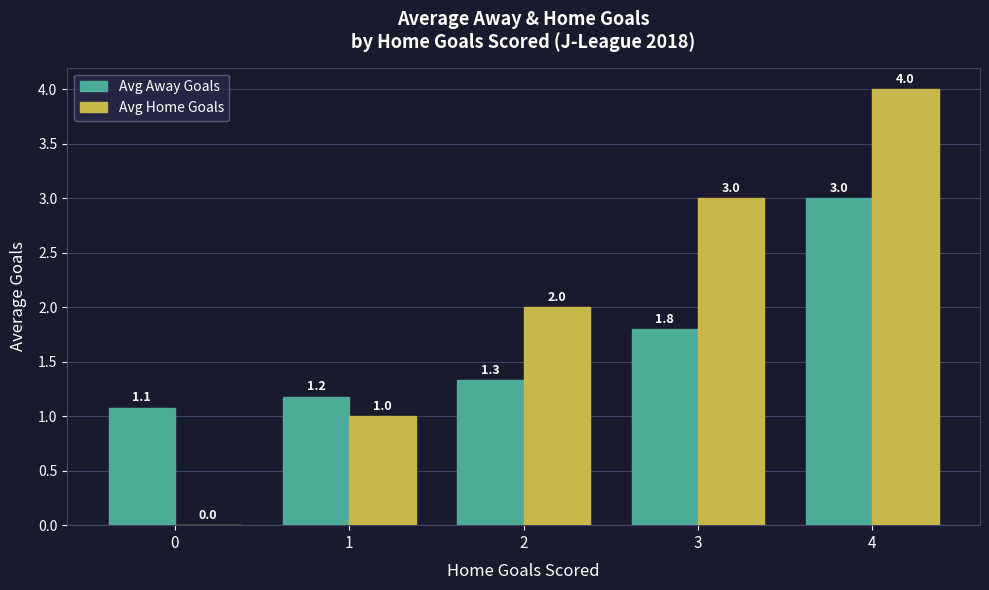

Which series has the largest total across all categories?

Avg Home Goals